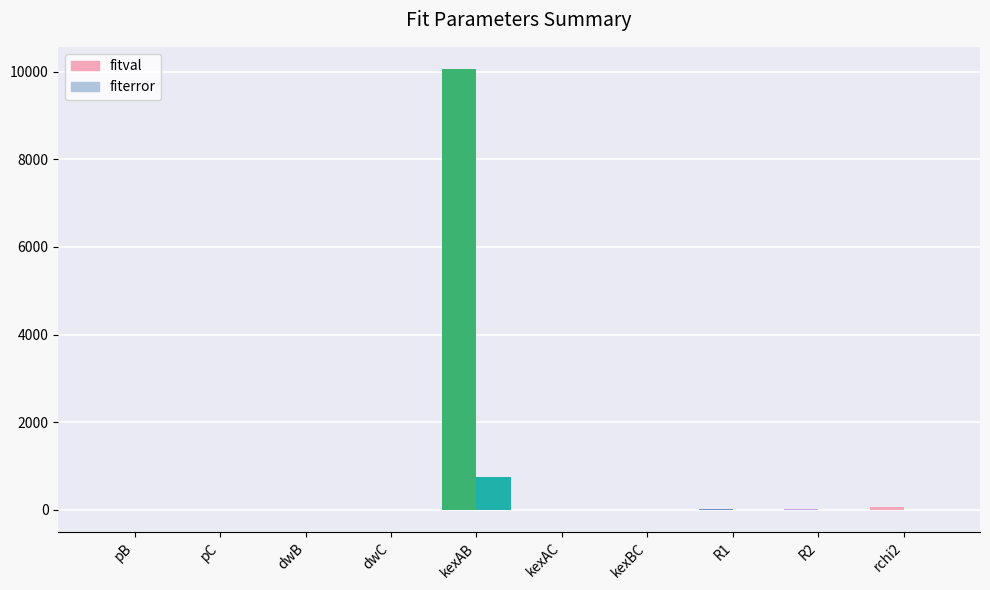

True or false: fiterror has a value of 0.0 at R1.

False